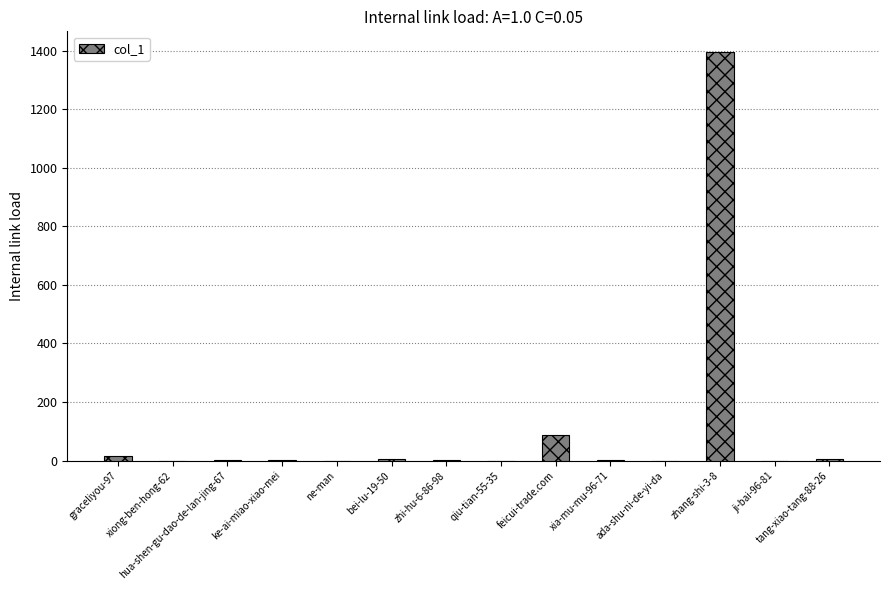

The value at qiu-tian-55-35 is 671. True or false?

False